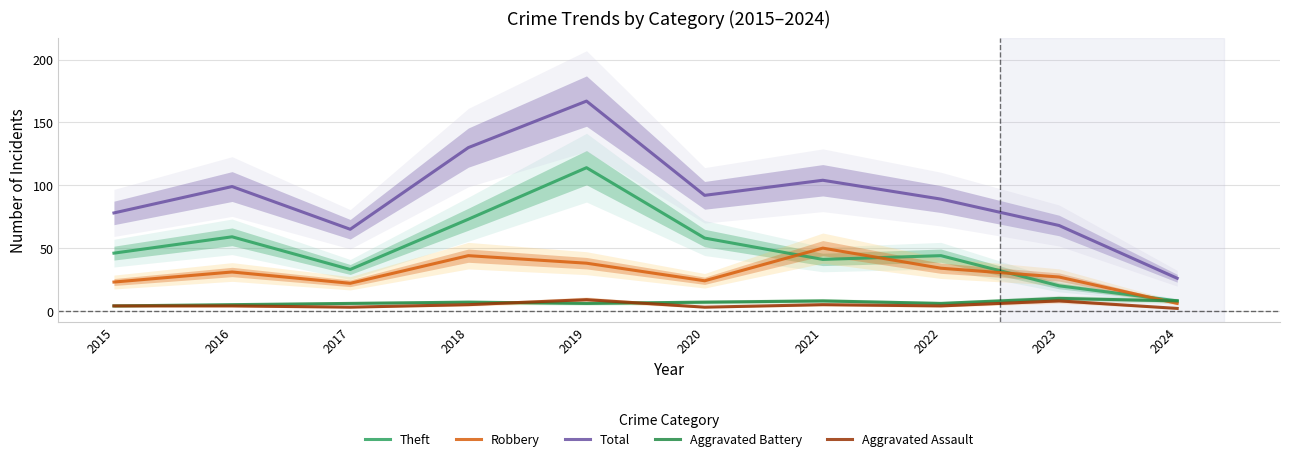

What is the difference between the second highest and second lowest values in the Robbery series?

22